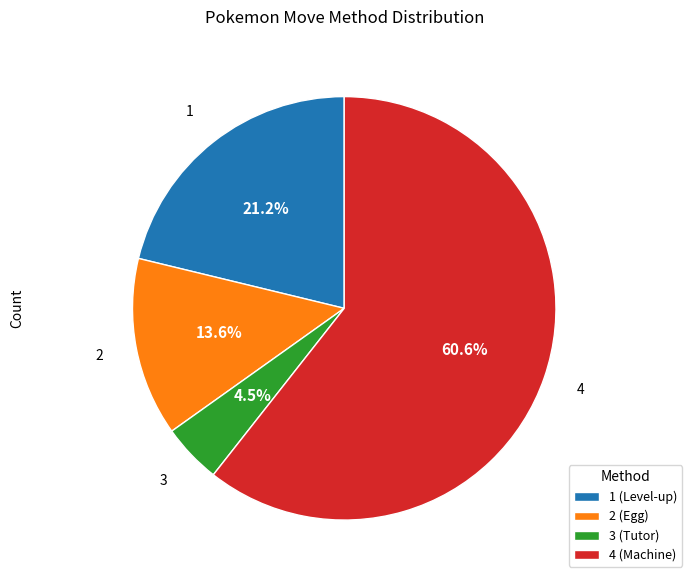

Which category has the biggest portion of the pie?

4 (Machine)